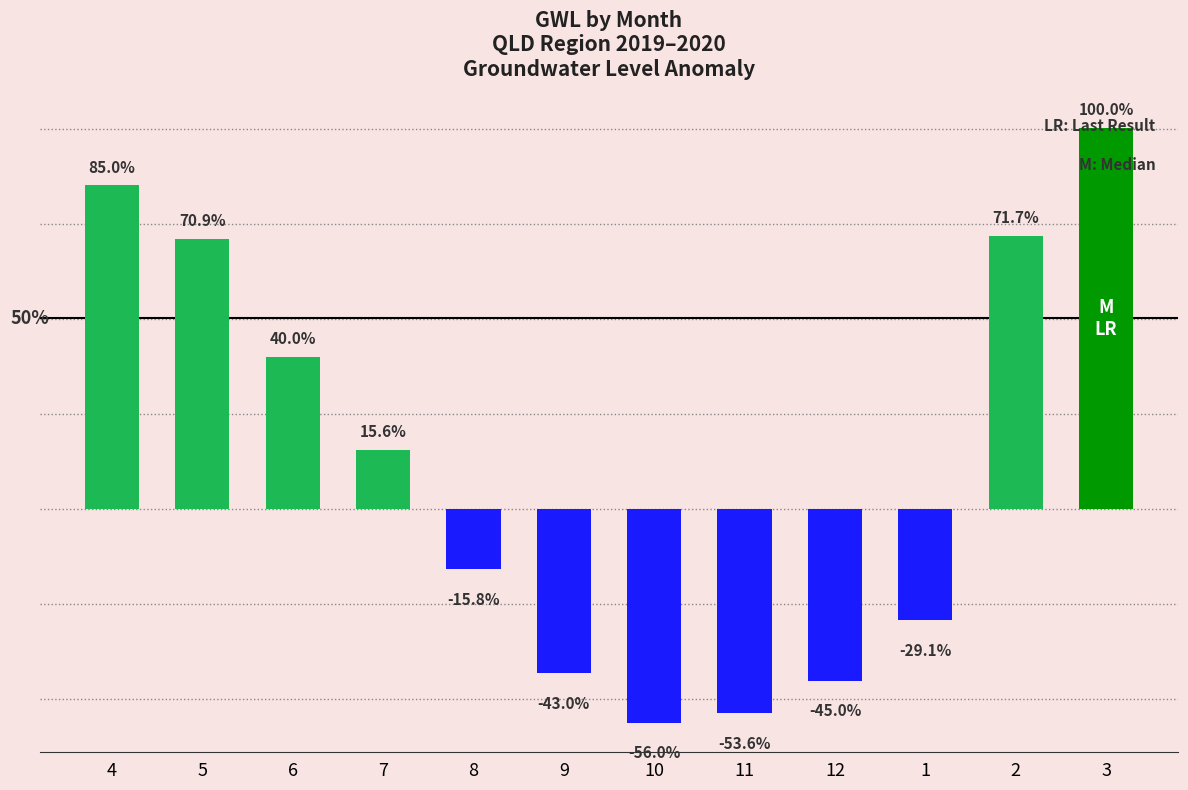

What is the difference between the values at 4 and 2?

0.3